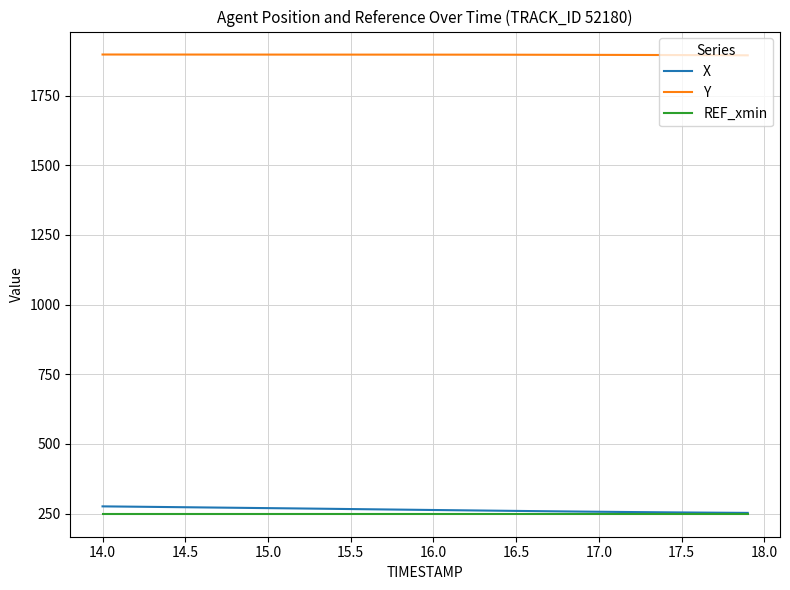

True or false: Y and X intersect in this chart.

False